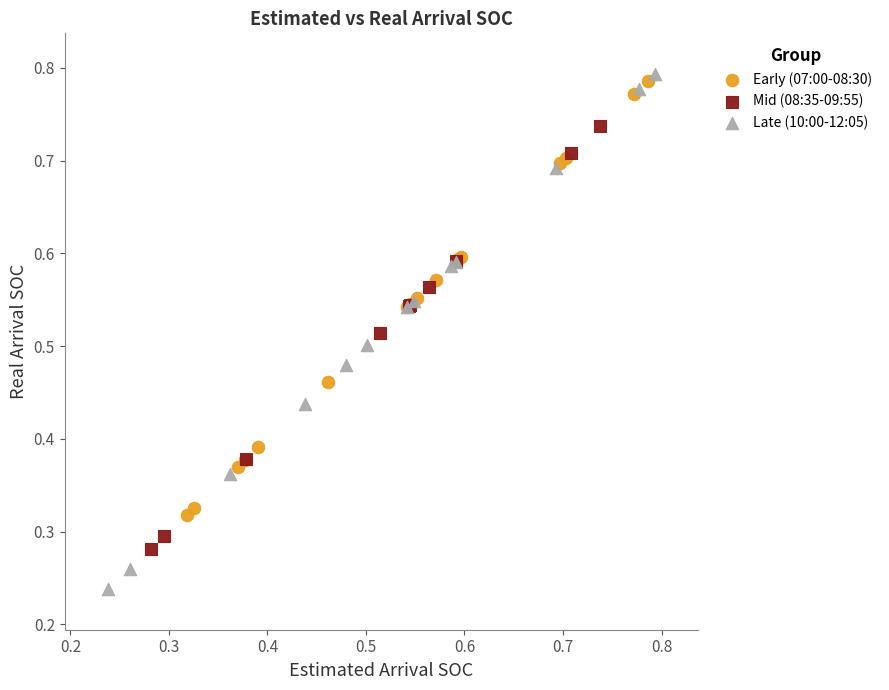

Which series reaches the maximum Y coordinate?

Late (10:00-12:05)